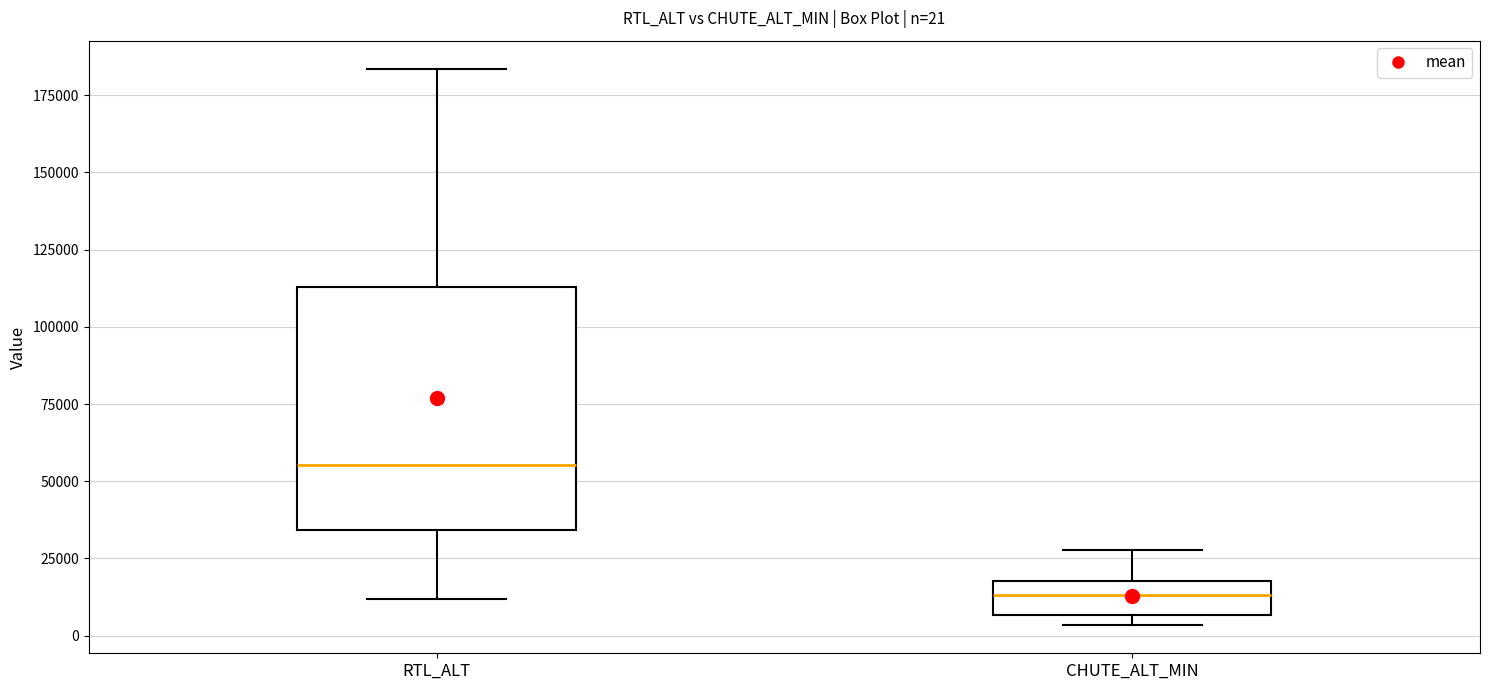

Comparing the boxes themselves (not the whiskers), which one is the tallest?

RTL_ALT